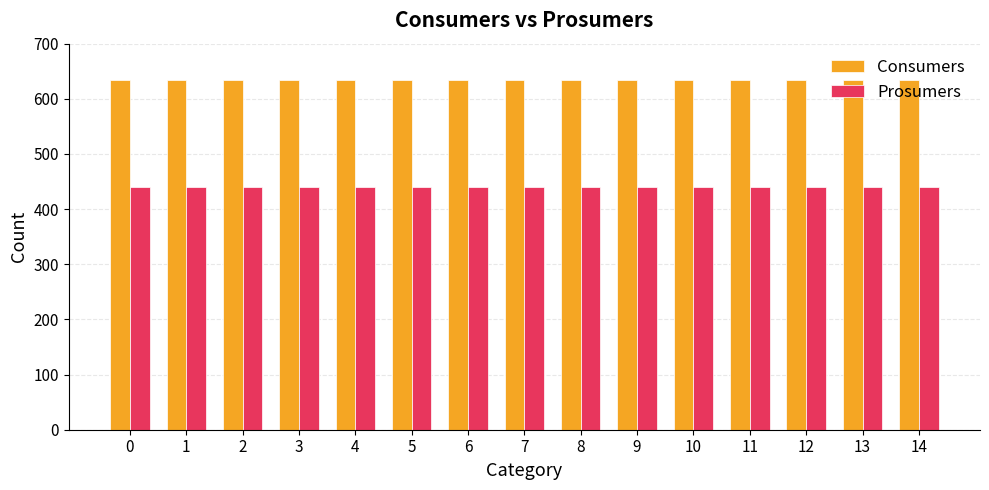

Rank the series by their maximum value, from lowest to highest.

Prosumers, Consumers